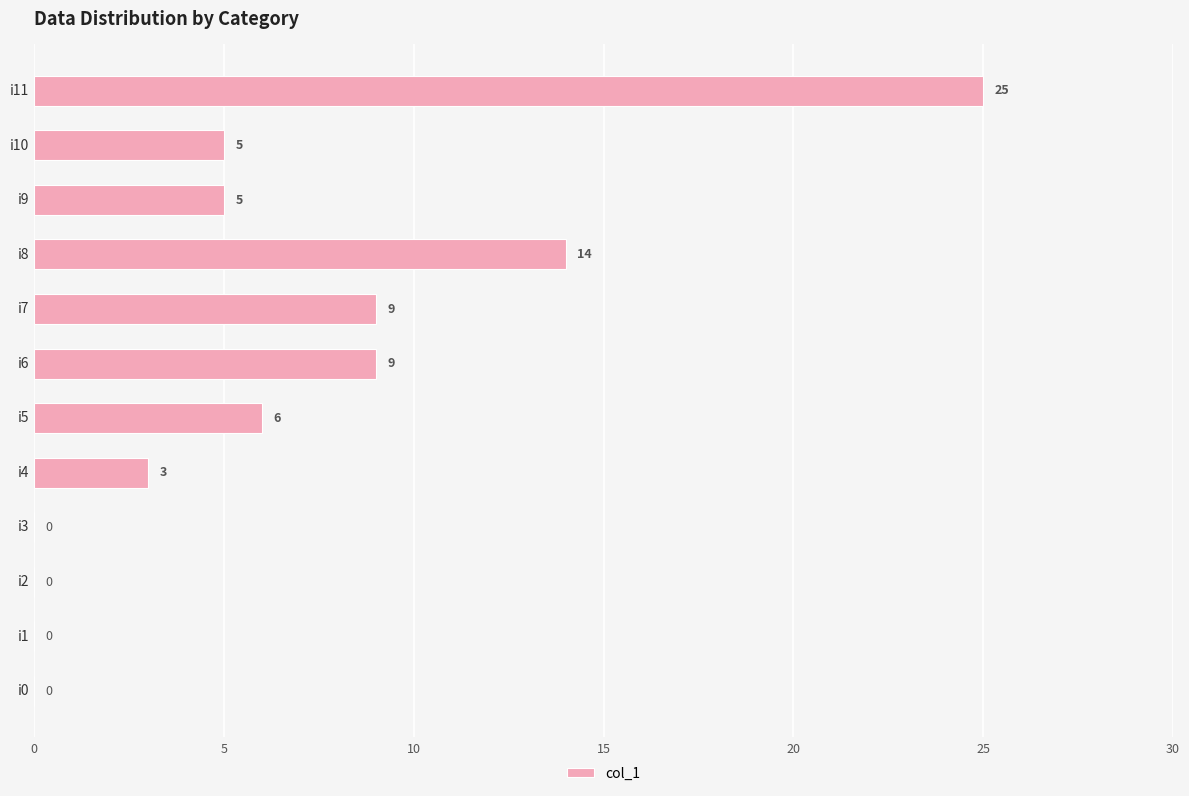

Reading bottom to top, list all the values displayed in this chart.

i0=0	i1=0	i2=0	i3=0	i4=3	i5=6	i6=9	i7=9	i8=14	i9=5	i10=5	i11=25